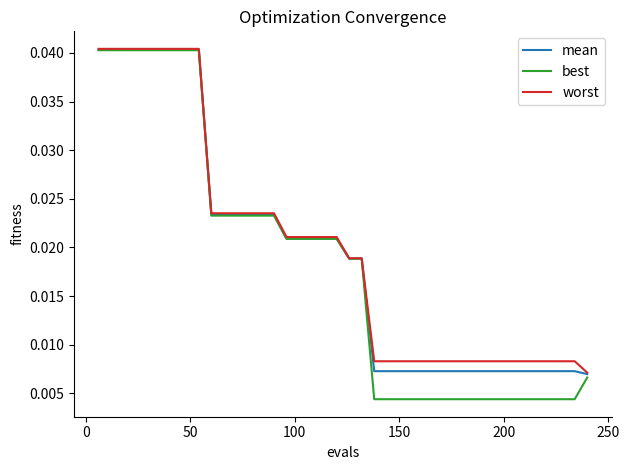

Which series has the largest range (max minus min)?

best